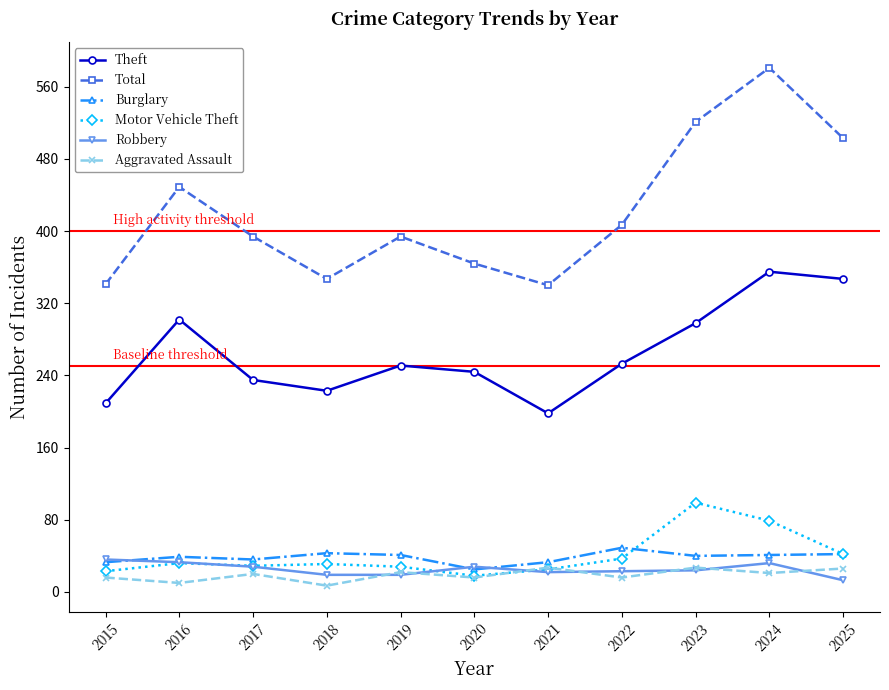

How many interior local peaks does the Aggravated Assault series have?

4